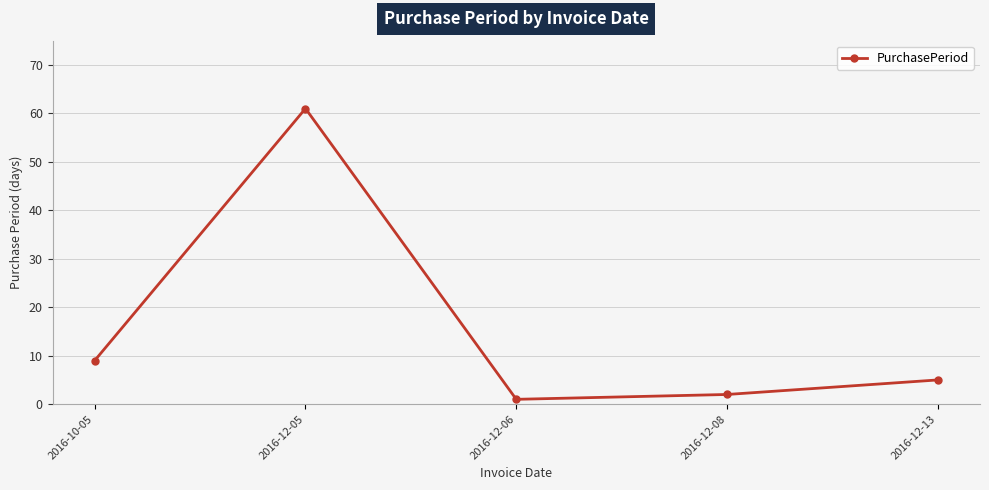

At which category does the data reach its first local peak?

2016-12-05